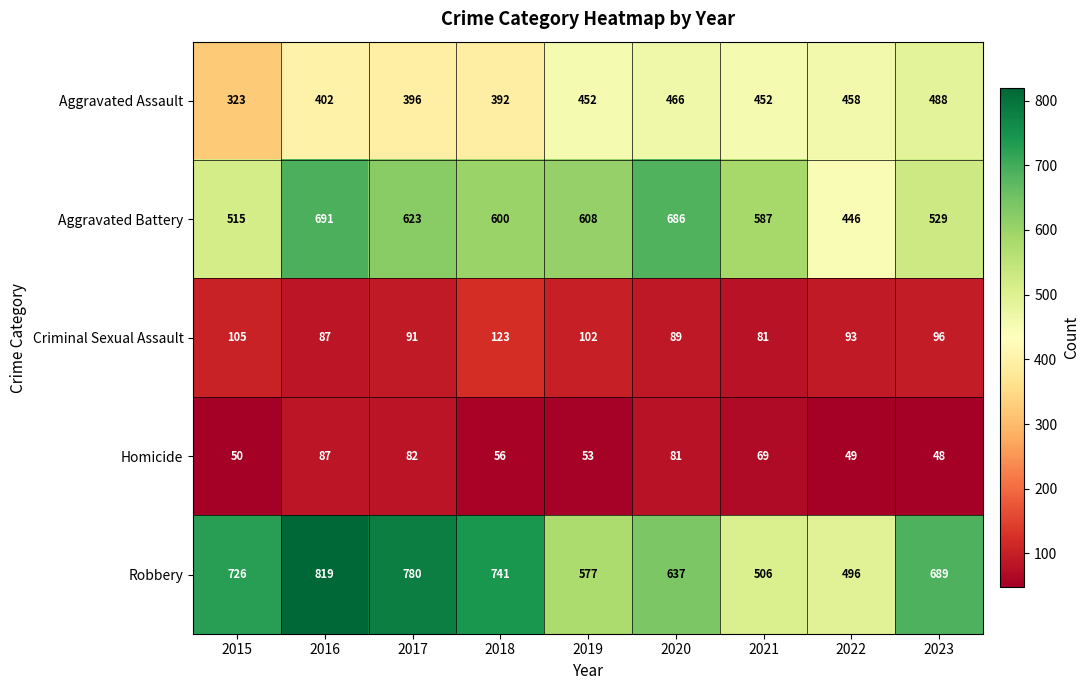

At which category does the chart reach its minimum across all series?

2023